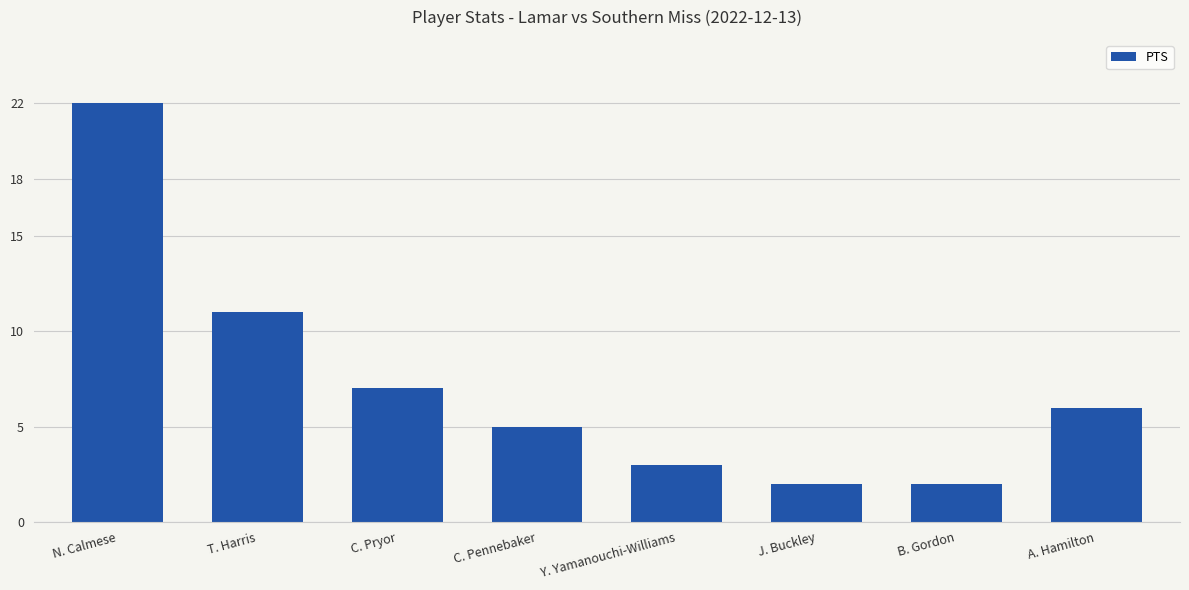

Reading left to right, list all the values displayed in this chart.

22	11	7	5	3	2	2	6